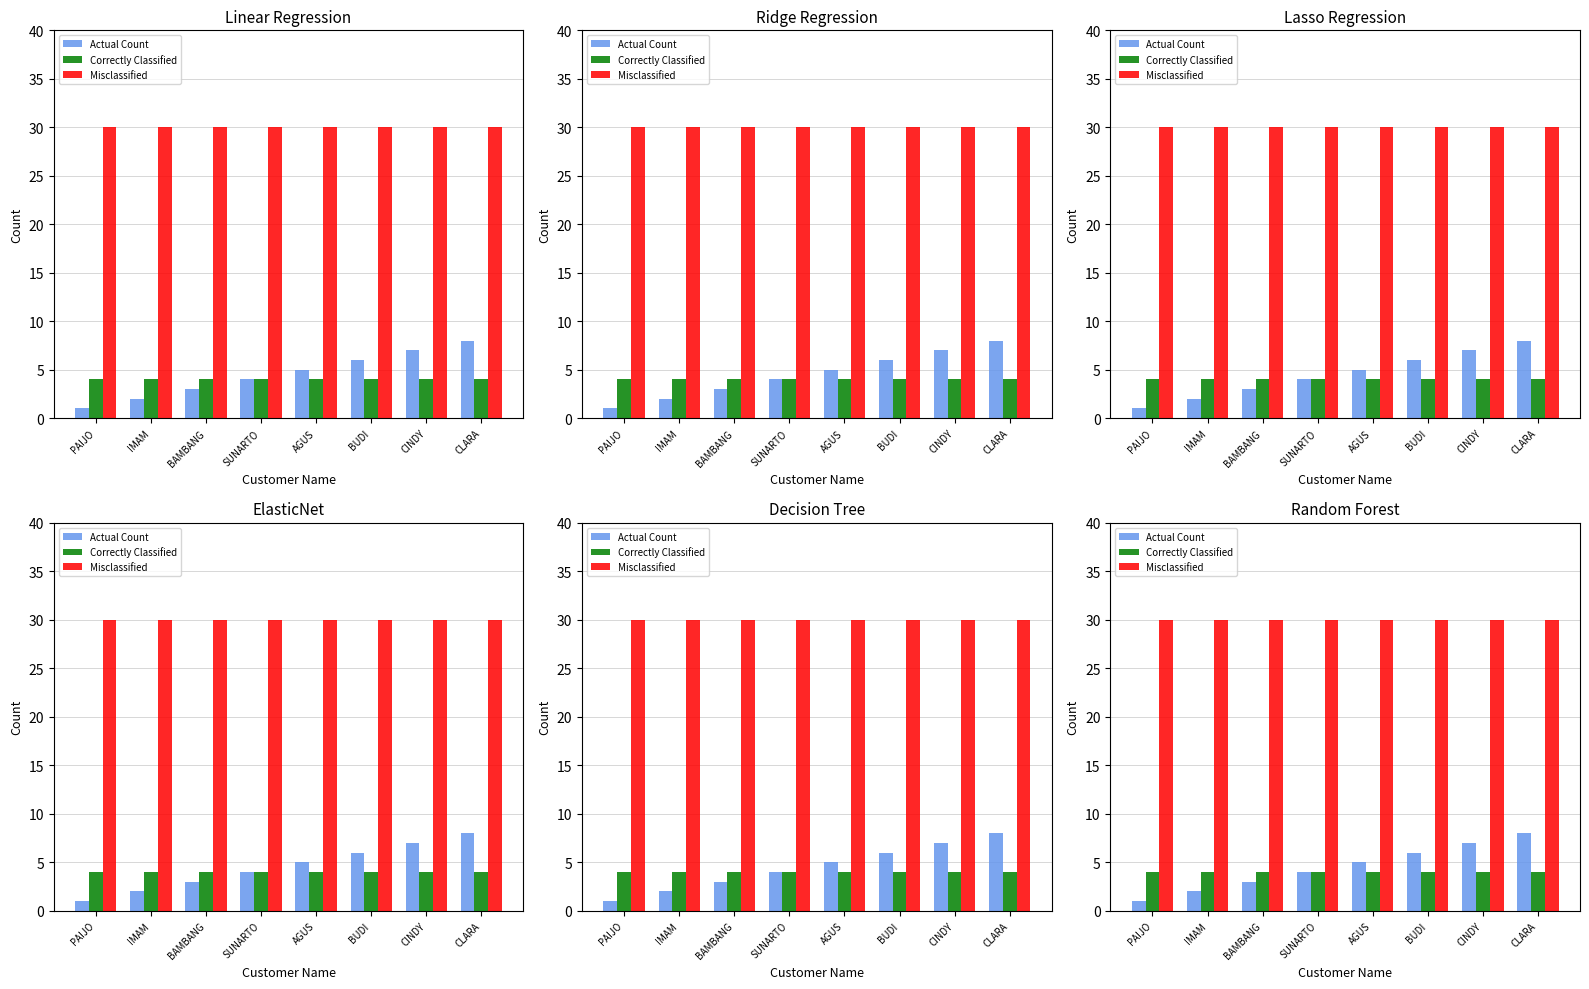

Rank the series at IMAM from highest to lowest value.

Misclassified, Correctly Classified, Actual Count